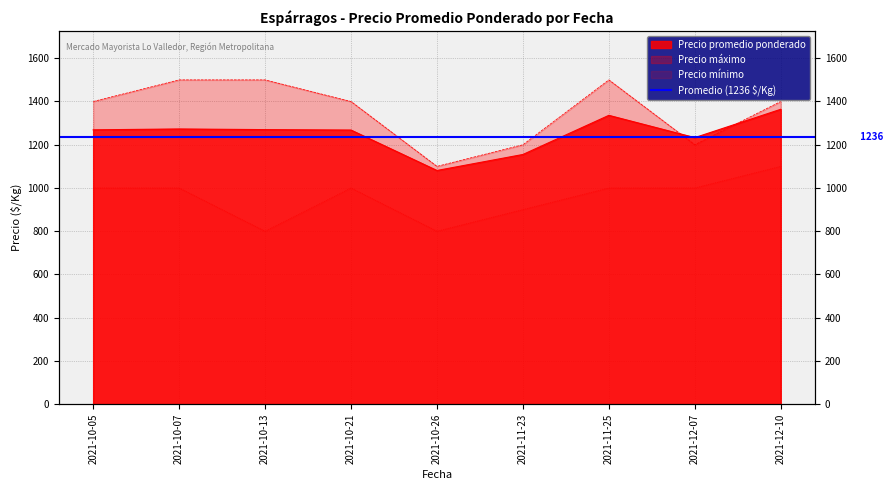

Reading left to right, extract all data points from this chart.

Precio promedio ponderado: 1269	1273	1270	1268	1081	1155	1336	1233	1364
Precio maximo: 1400	1500	1500	1400	1100	1200	1500	1200	1400
Precio minimo: 1000	1000	800	1000	800	900	1000	1000	1100